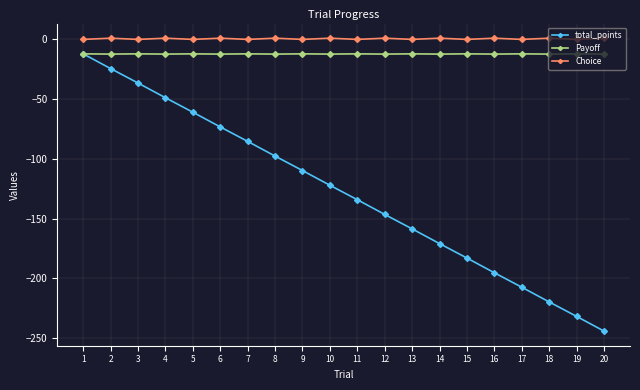

What is the difference between the highest and lowest values at 5?

60.9